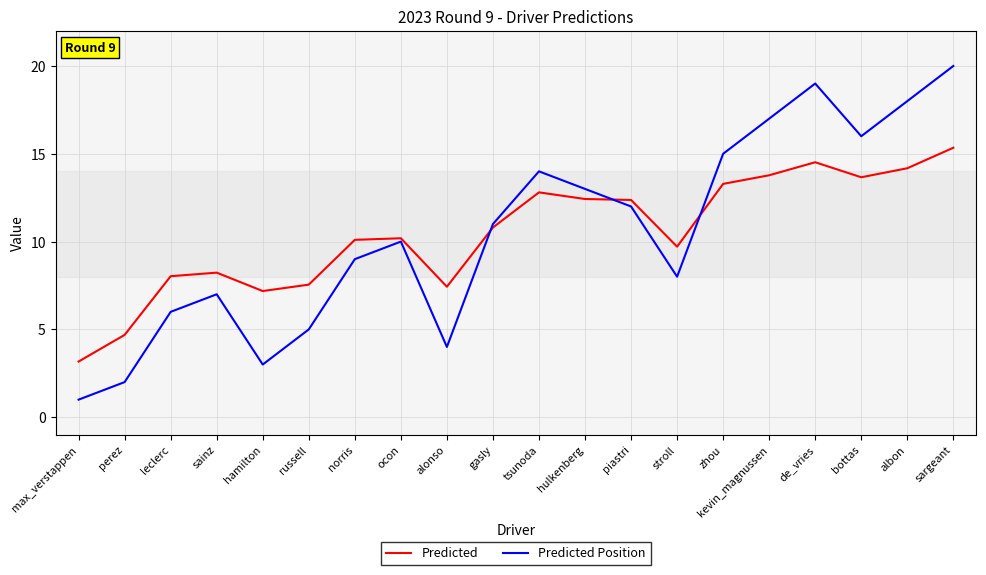

What position from the right is hulkenberg?

9